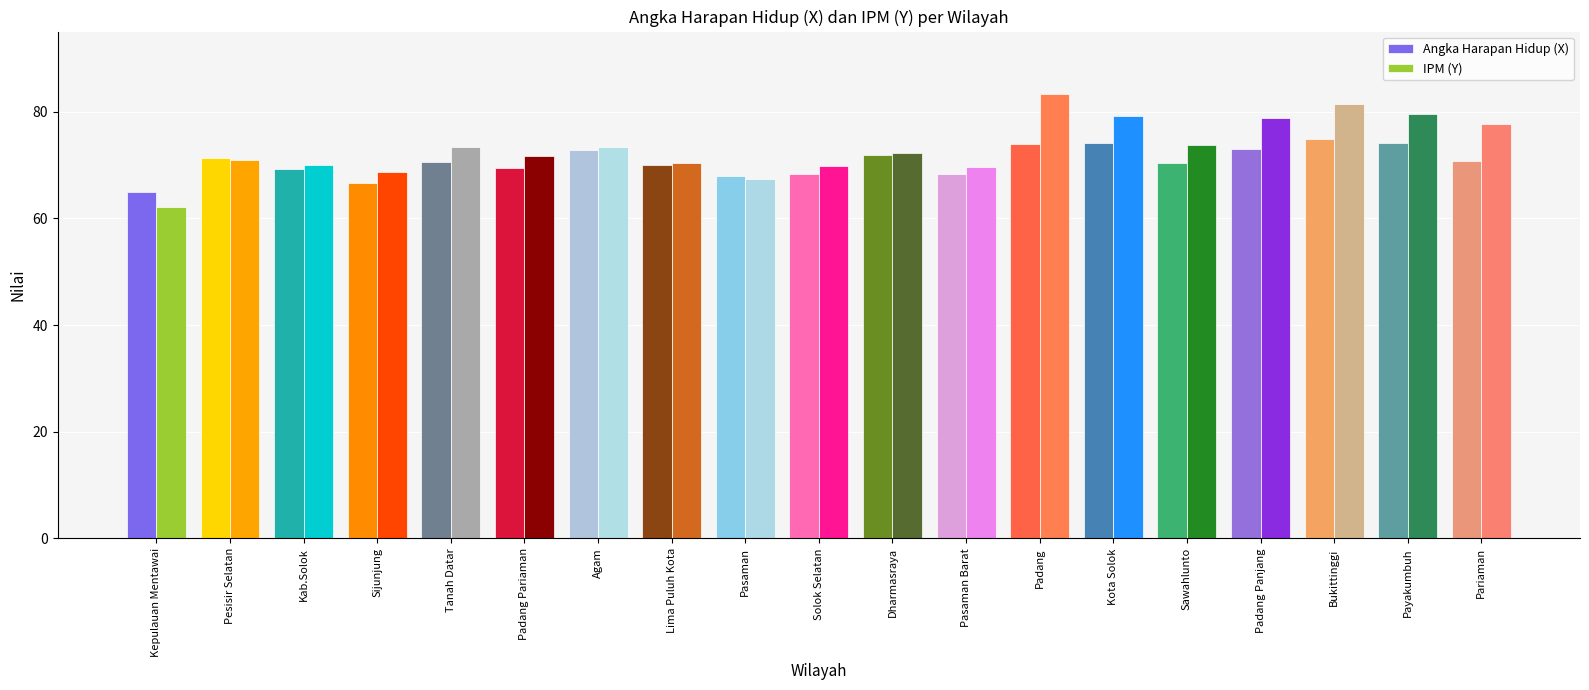

The IPM (Y) series shows 134.9 at Padang. True or false?

False